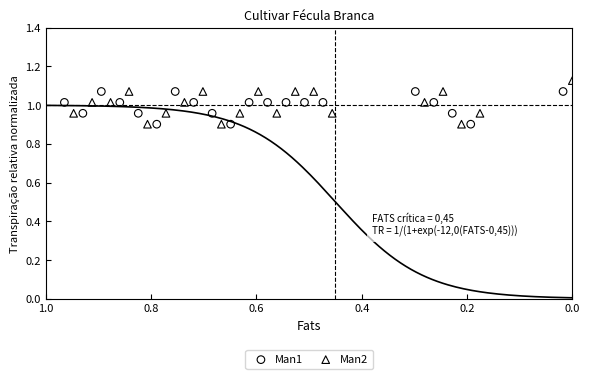

Which series contains the highest Y value?

Man2